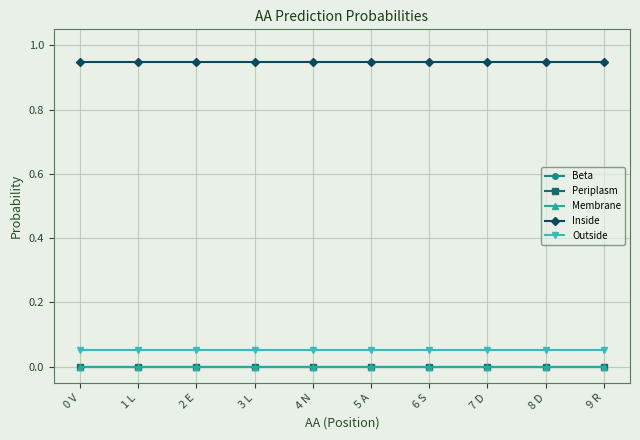

Reading left to right, what are all the values shown in this chart?

Beta: 0.0	0.0	0.0	0.0	0.0	0.0	0.0	0.0	0.0	0.0
Periplasm: 0.0	0.0	0.0	0.0	0.0	0.0	0.0	0.0	0.0	0.0
Membrane: 0.0	0.0	0.0	0.0	0.0	0.0	0.0	0.0	0.0	0.0
Inside: 0.9	0.9	0.9	0.9	0.9	0.9	0.9	0.9	0.9	0.9
Outside: 0.1	0.1	0.1	0.1	0.1	0.1	0.1	0.1	0.1	0.1